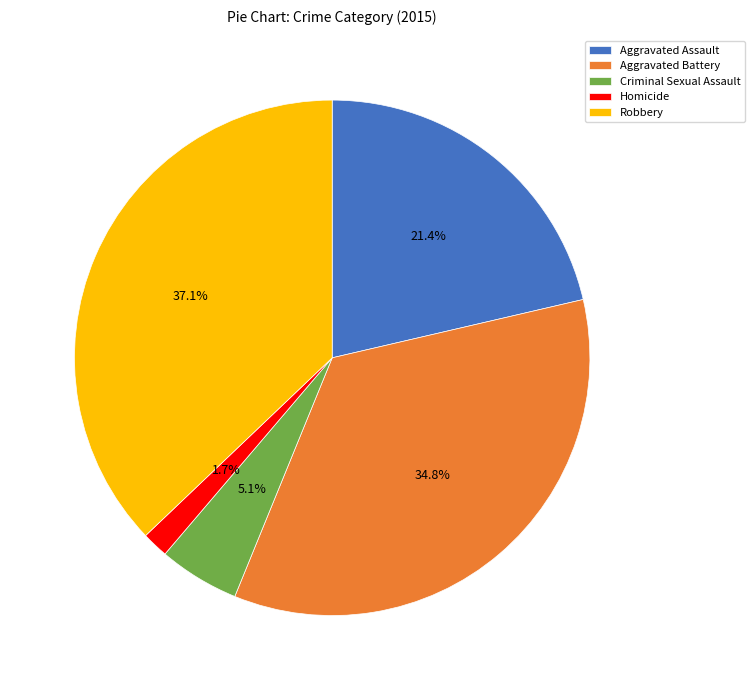

Count the number of slices in the pie.

5